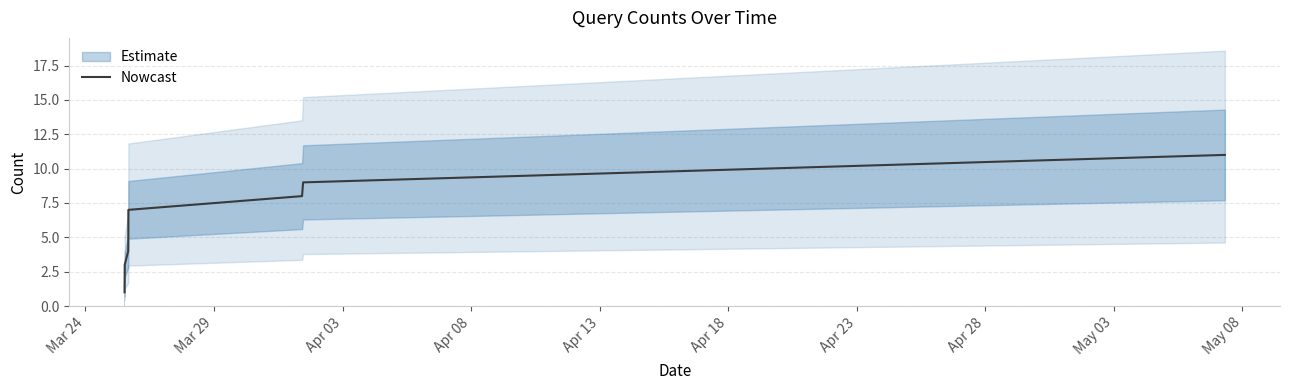

What is the label of the 8th bar from the left?

Apr 28